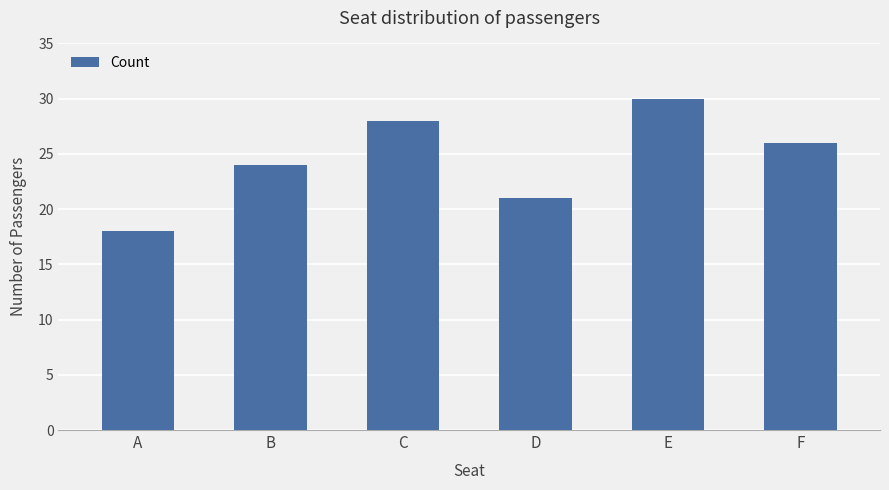

The value at D is 21. True or false?

True